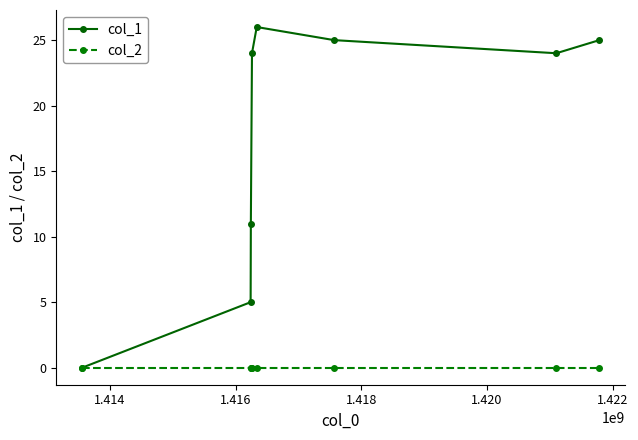

What is the maximum value for col_1?

26